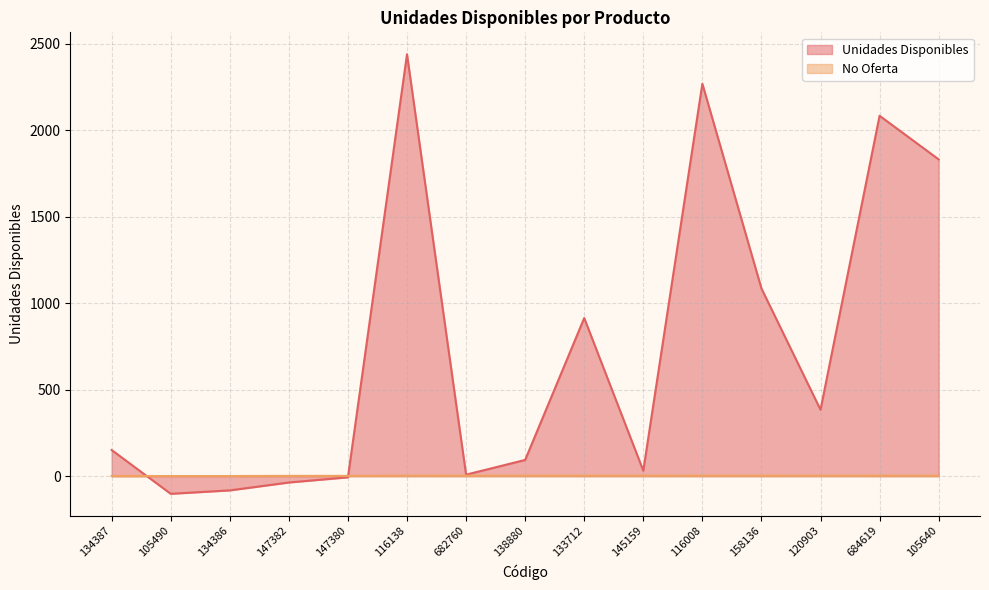

Reading left to right, transcribe all the data shown in this chart.

Unidades Disponibles: 134387=151.4	105490=-101.7	134386=-81.9	147382=-36.3	147380=-6.4	116138=2438.0	682760=9.0	138880=94.0	133712=914.0	145159=32.0	116008=2268.0	158136=1085.0	120903=384.2	684619=2082.8	105640=1830.9
No Oferta: 134387=1.0	105490=1.0	134386=1.0	147382=2.0	147380=2.0	116138=3.0	682760=3.0	138880=3.0	133712=3.0	145159=3.0	116008=3.0	158136=3.0	120903=3.0	684619=3.0	105640=3.0